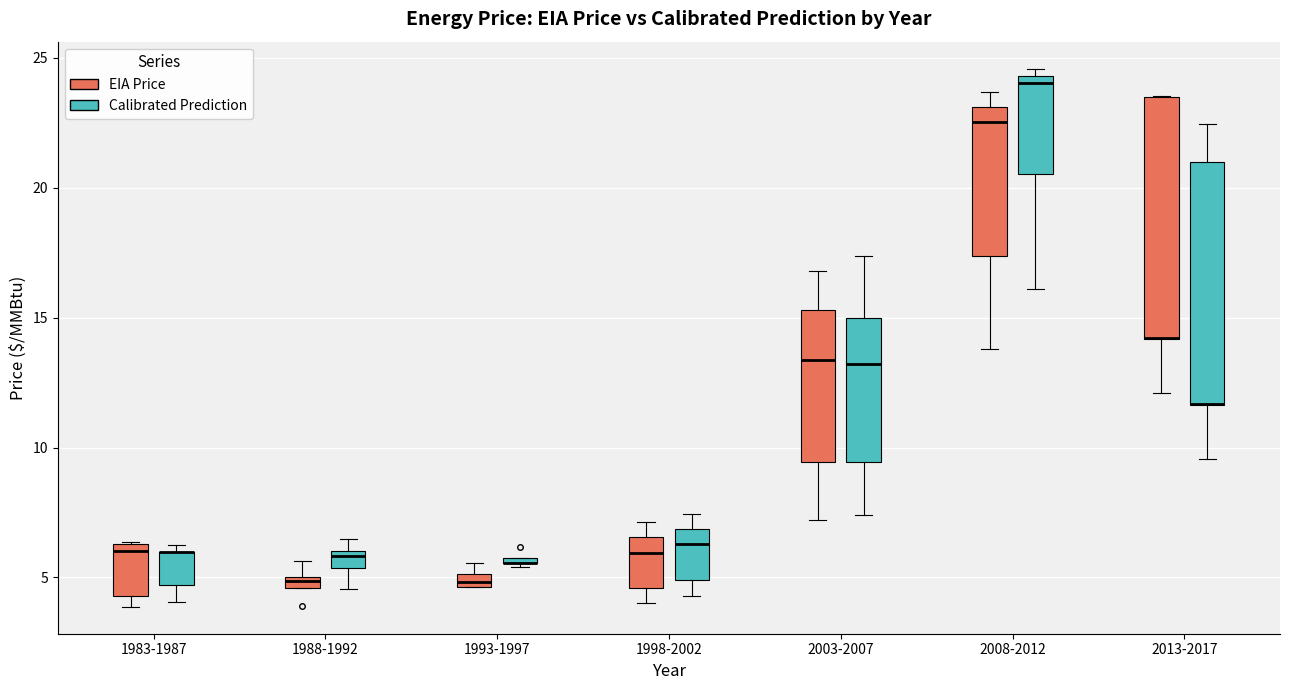

Where is the upper edge of the box for 2003-2007 (EIA Price) on the y-axis? The values are not printed on the chart, so give them approximately, as read against the axis.

15.5